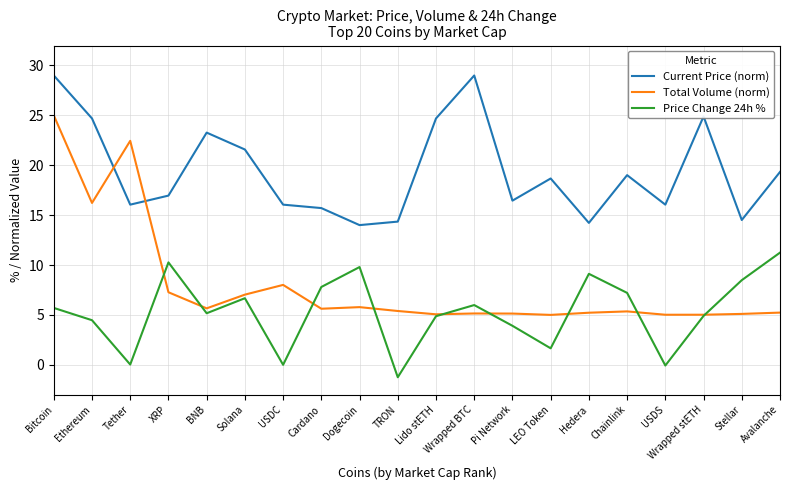

True or false: Current Price (norm) has a value of 23.8 at Tether.

False